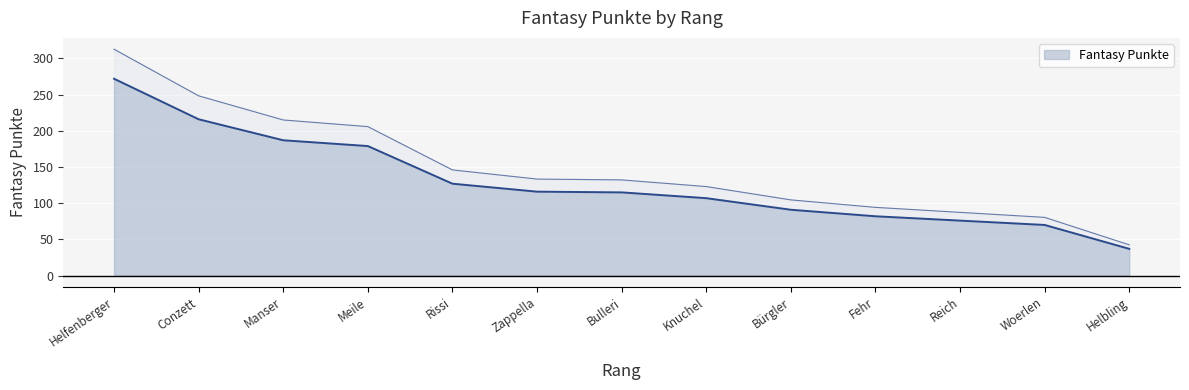

What is the lowest value of the Fantasy Punkte series?

37